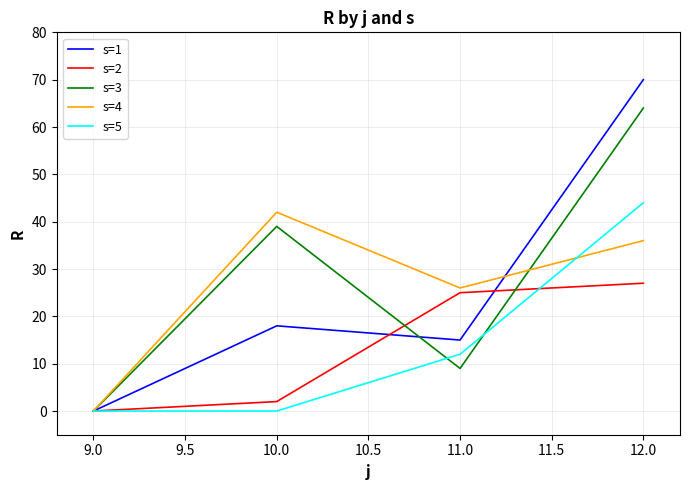

What position from the right is 11.0?

2